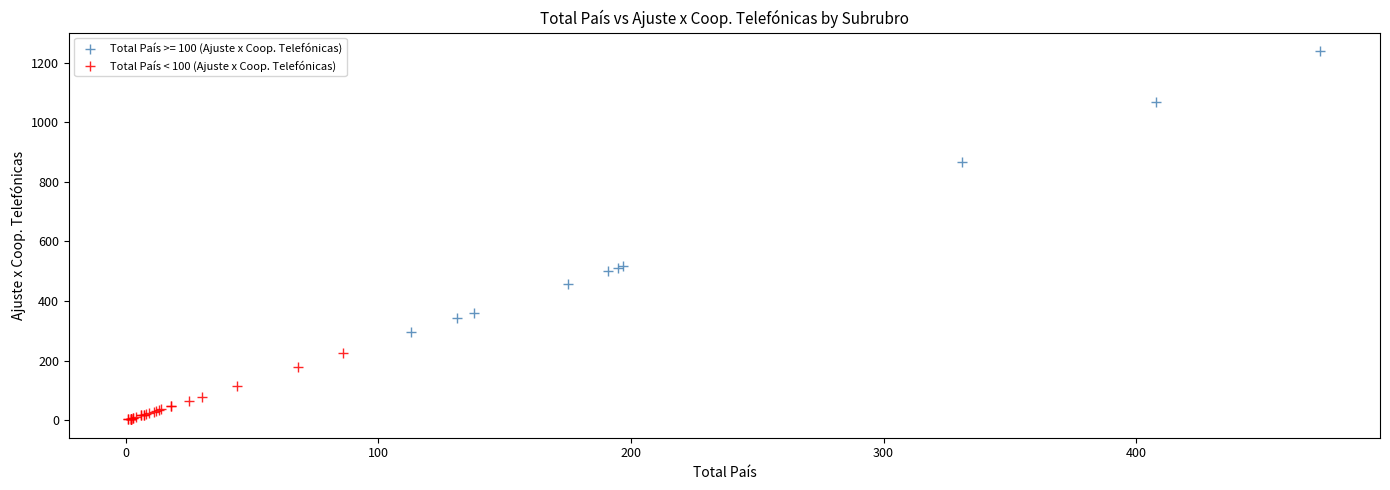

Which series reaches the maximum Y coordinate?

Total País >= 100 (Ajuste x Coop. Telefónicas)